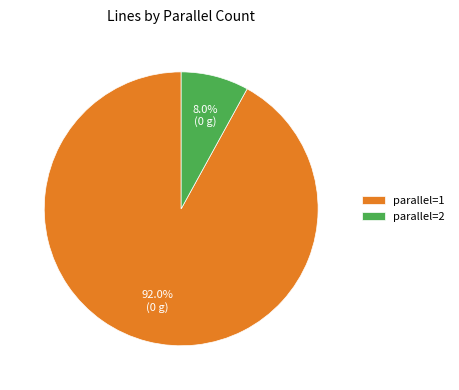

Is it true that parallel=2 is 8% of the pie?

True